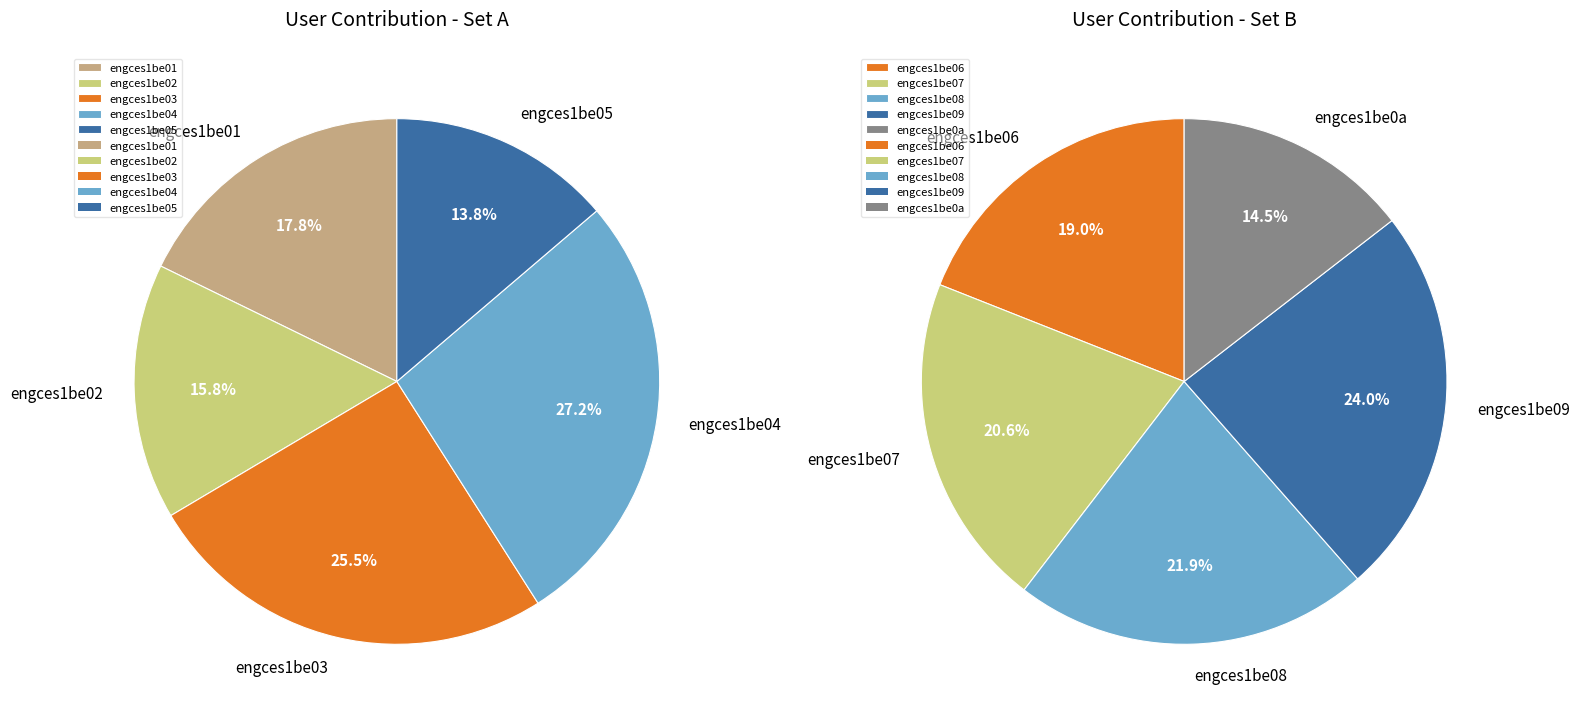

Which slice is the smallest?

engces1be05